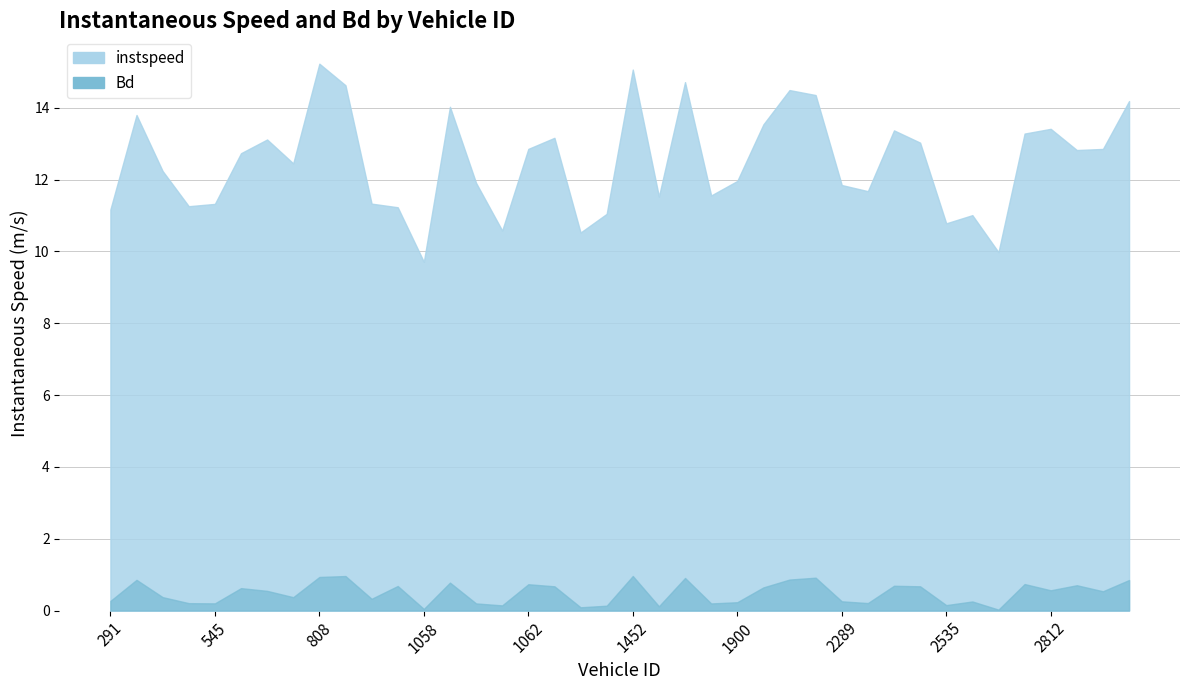

True or false: instspeed and Bd cross at least once.

False